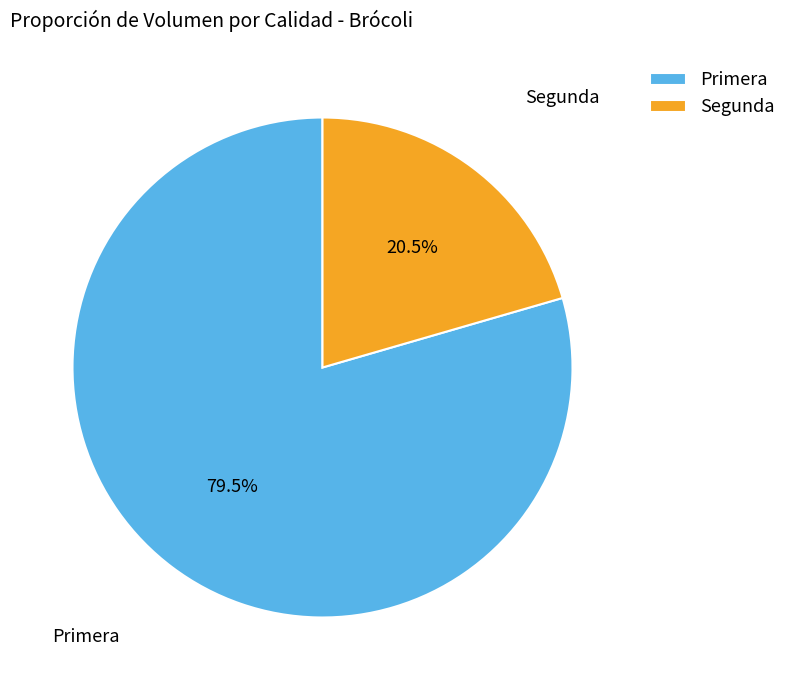

Count the number of slices in the pie.

2